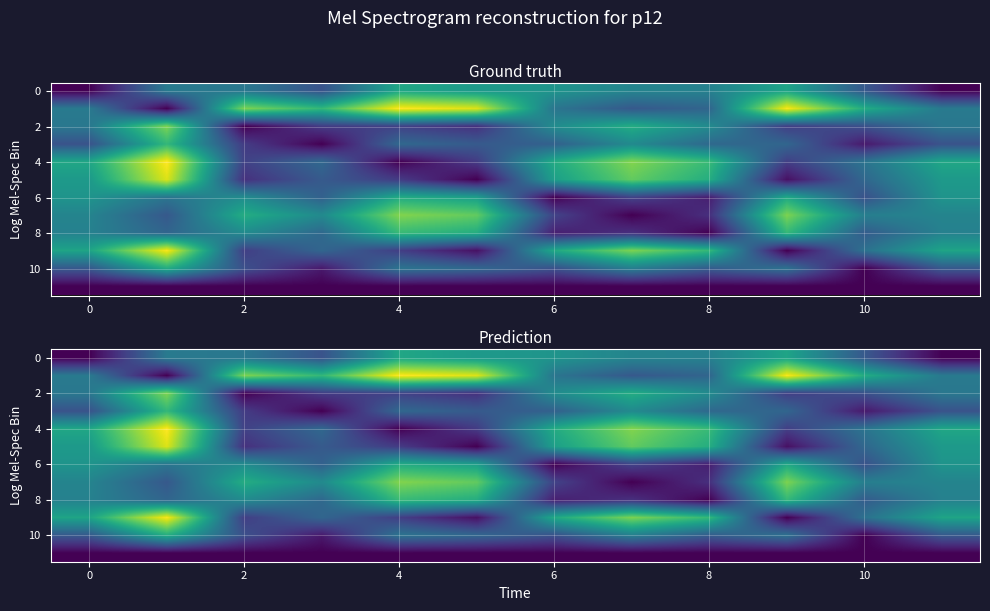

At how many categories does at least one series exceed 24?

12